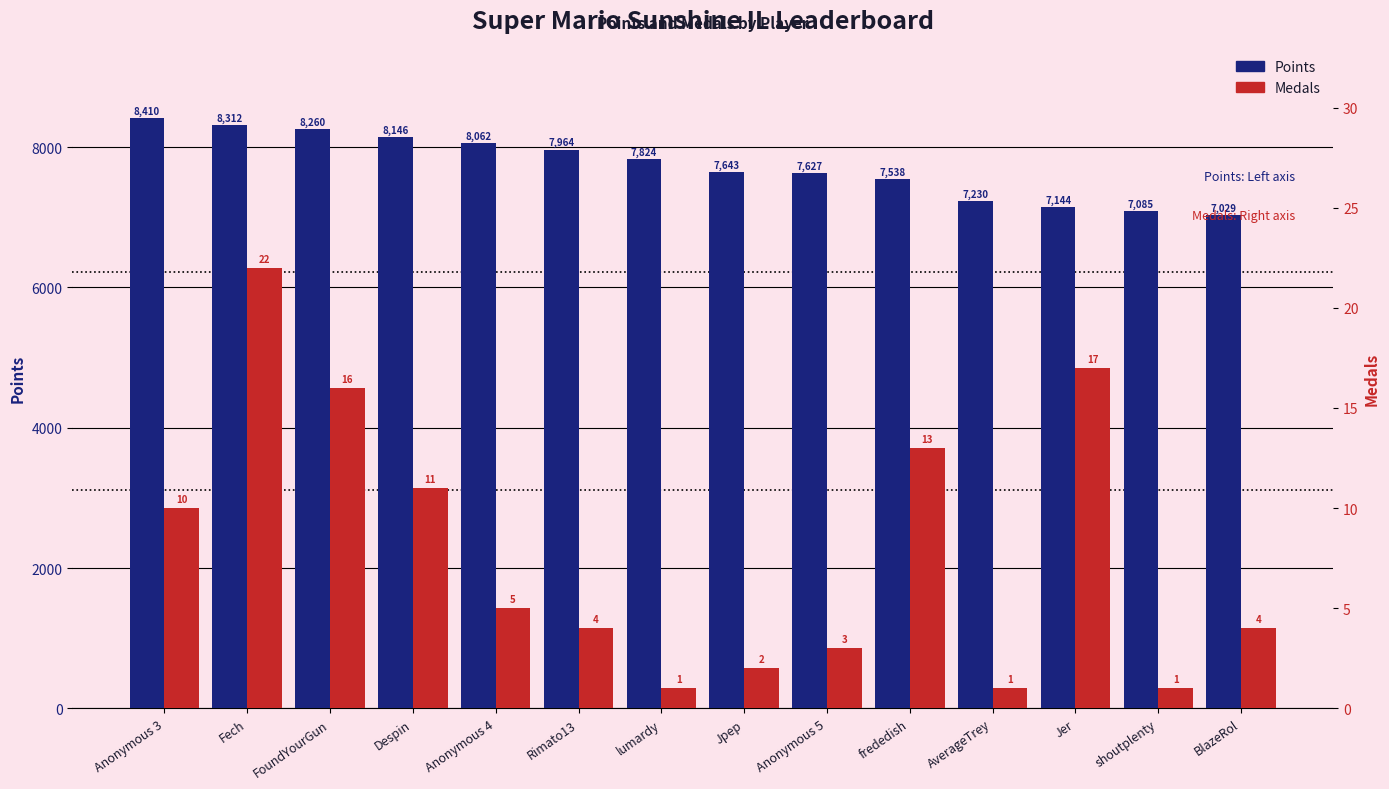

Reading left to right, list all the values displayed in this chart.

Points: Anonymous 3=8410	Fech=8312	FoundYourGun=8260	Despin=8146	Anonymous 4=8062	Rimato13=7964	lumardy=7824	Jpep=7643	Anonymous 5=7627	frededish=7538	AverageTrey=7230	Jer=7144	shoutplenty=7085	BlazeRol=7029
Medals: Anonymous 3=10	Fech=22	FoundYourGun=16	Despin=11	Anonymous 4=5	Rimato13=4	lumardy=1	Jpep=2	Anonymous 5=3	frededish=13	AverageTrey=1	Jer=17	shoutplenty=1	BlazeRol=4